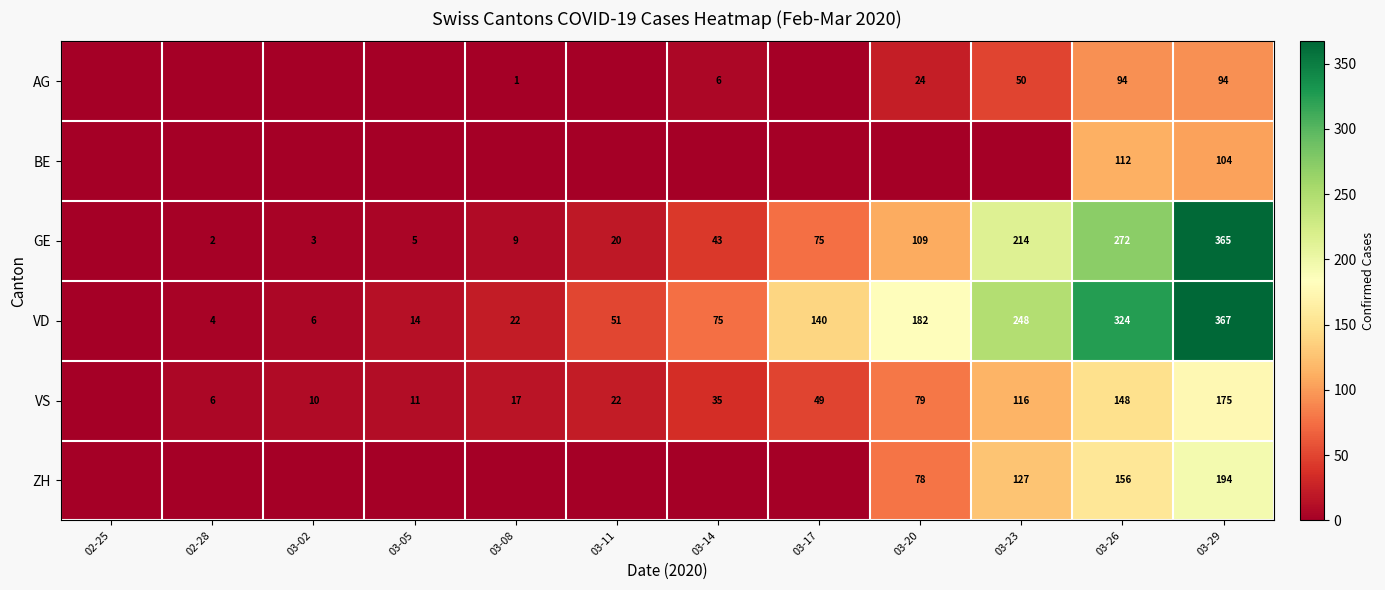

Is it true that VD equals 212 at 03-29?

False